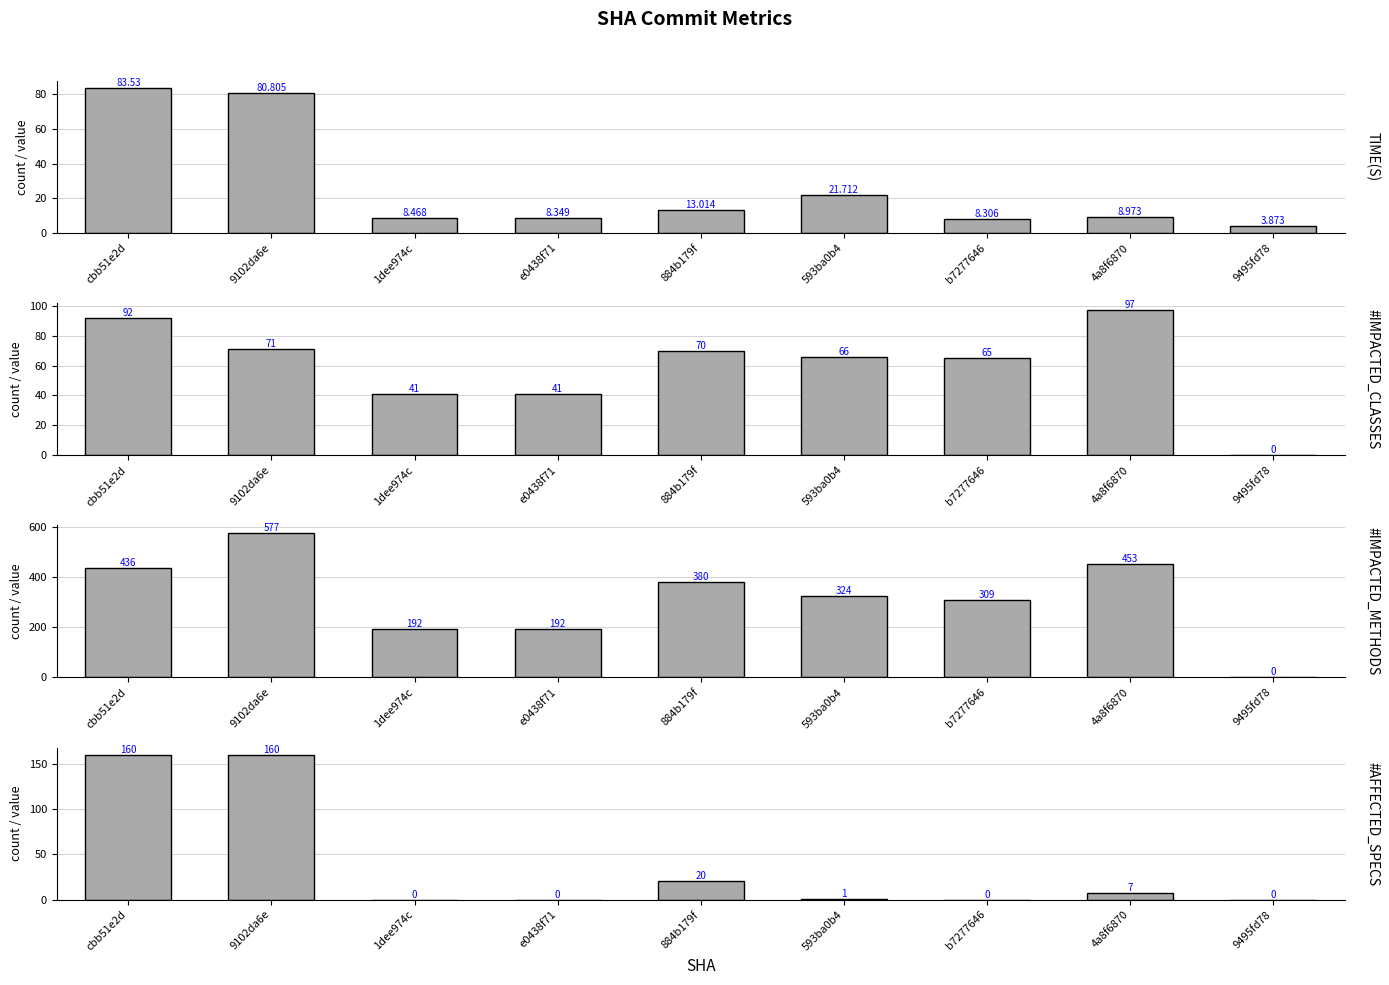

Rank the categories by #IMPACTED_CLASSES value from highest to lowest.

4a8f6870, cbb51e2d, 9102da6e, 884b179f, 593ba0b4, b7277646, 1dee974c, e0438f71, 9495fd78